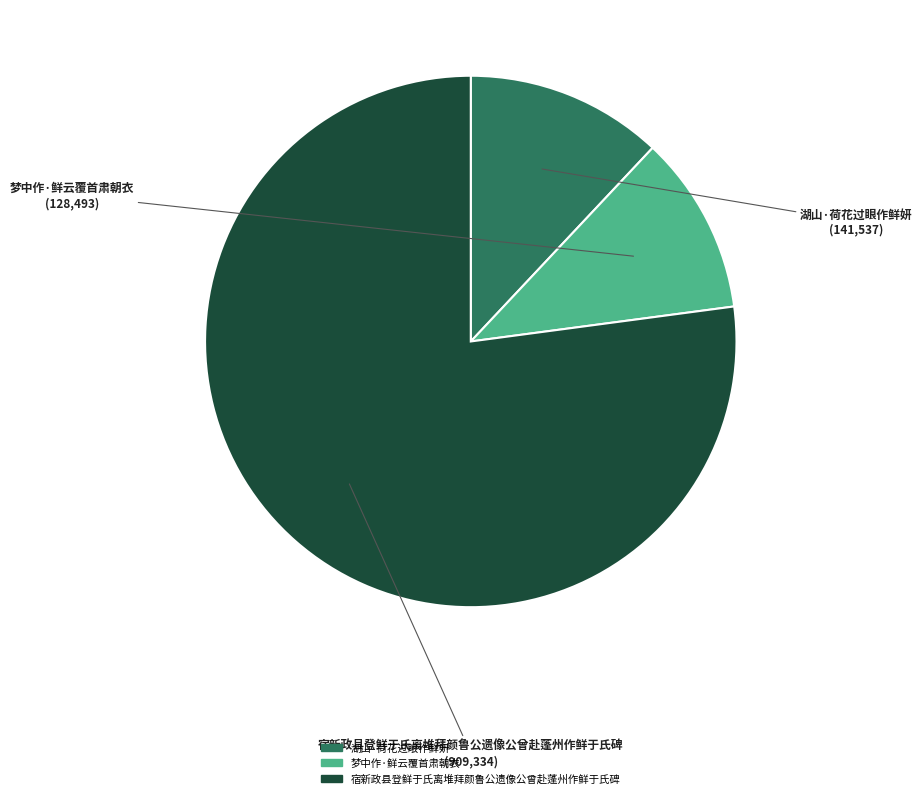

Combined, do 湖山·荷花过眼作鲜妍 and 宿新政县登鲜于氏离堆拜颜鲁公遗像公曾赴蓬州作鲜于氏碑 account for over 50%?

Yes